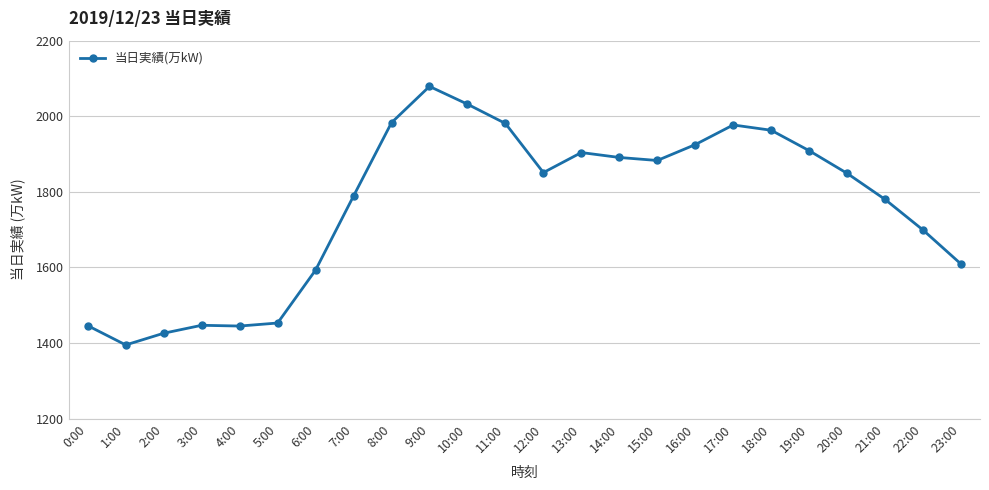

Count the number of categories in the chart.

24